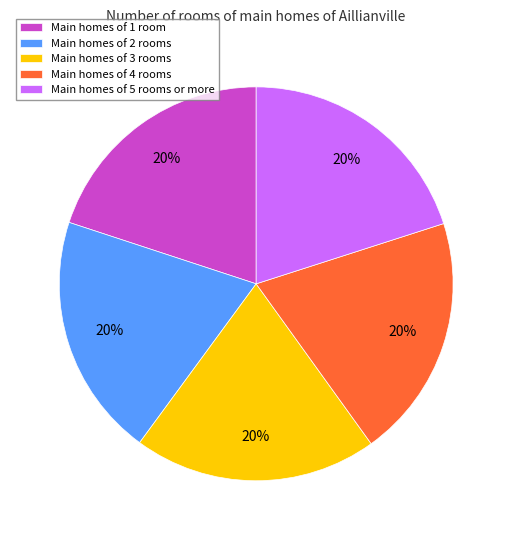

Is there a majority slice in this chart?

No